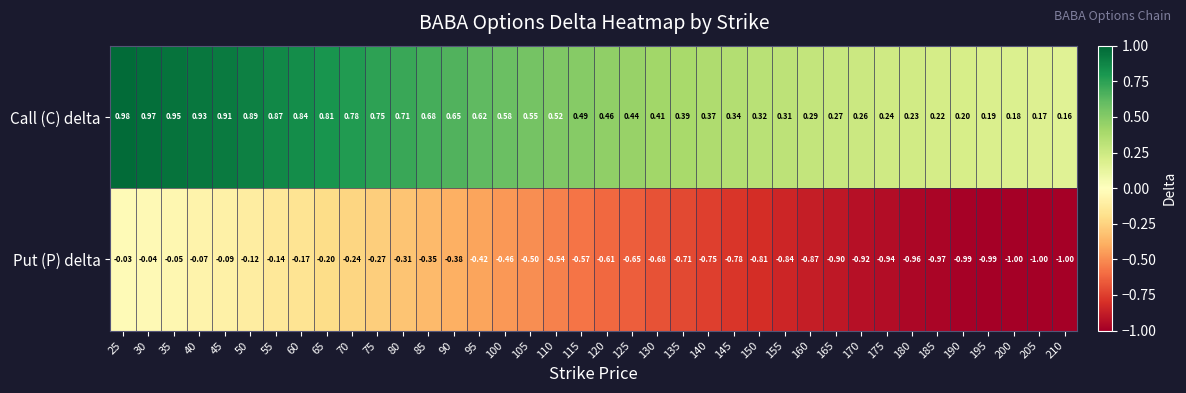

Which label corresponds to the largest value in the chart?

25